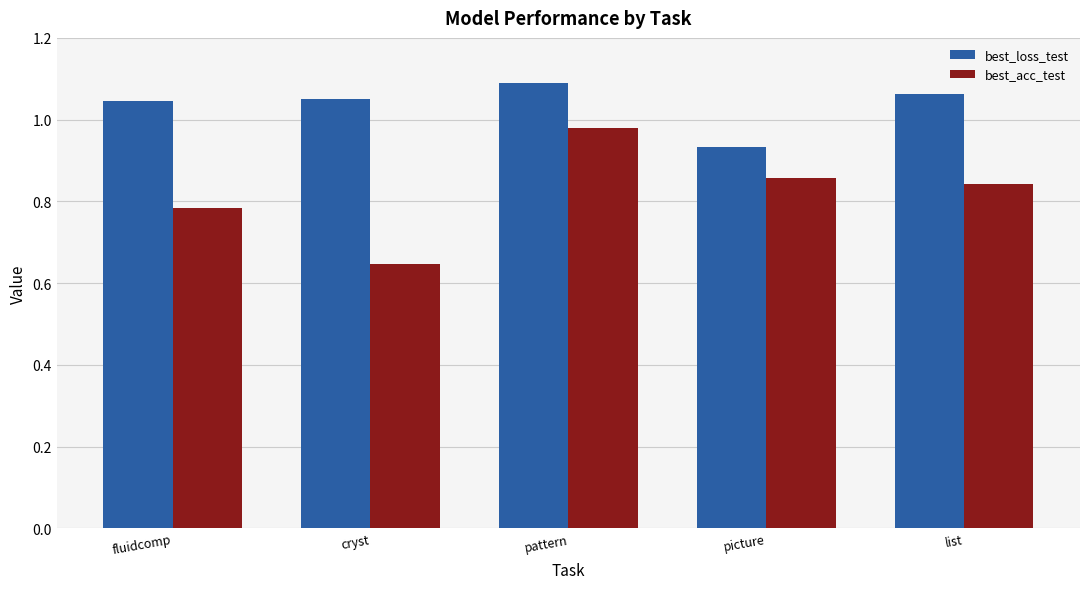

How many bars are there in each group?

2